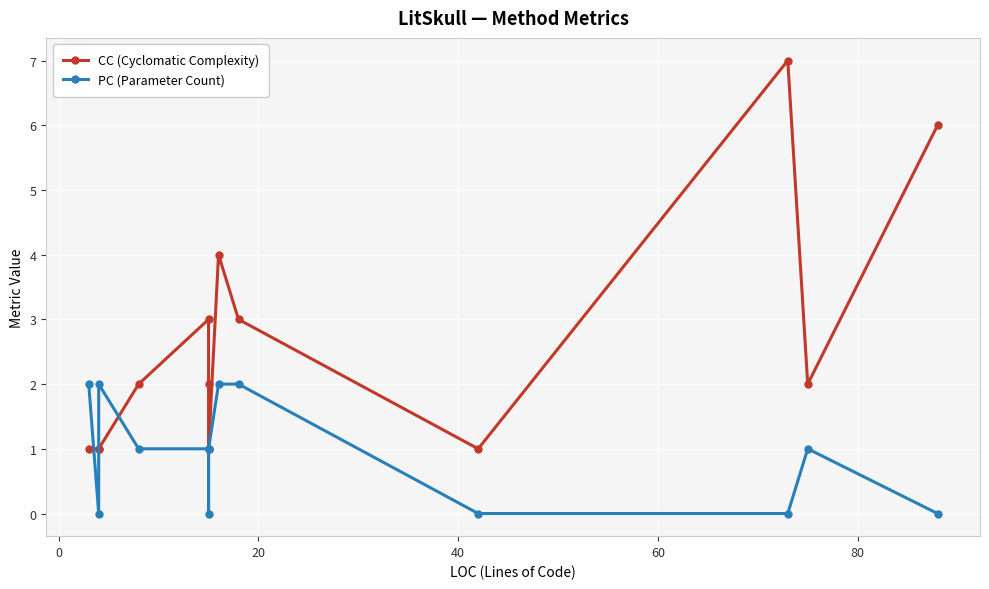

After their last crossing, which series has the higher values: CC (Cyclomatic Complexity) or PC (Parameter Count)?

CC (Cyclomatic Complexity)